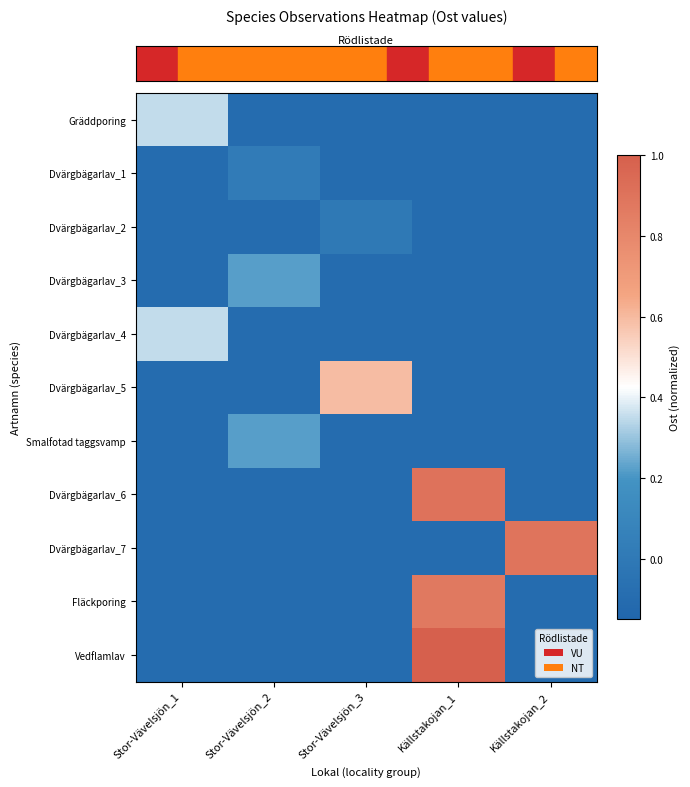

What is the maximum value shown in the chart?

1.0